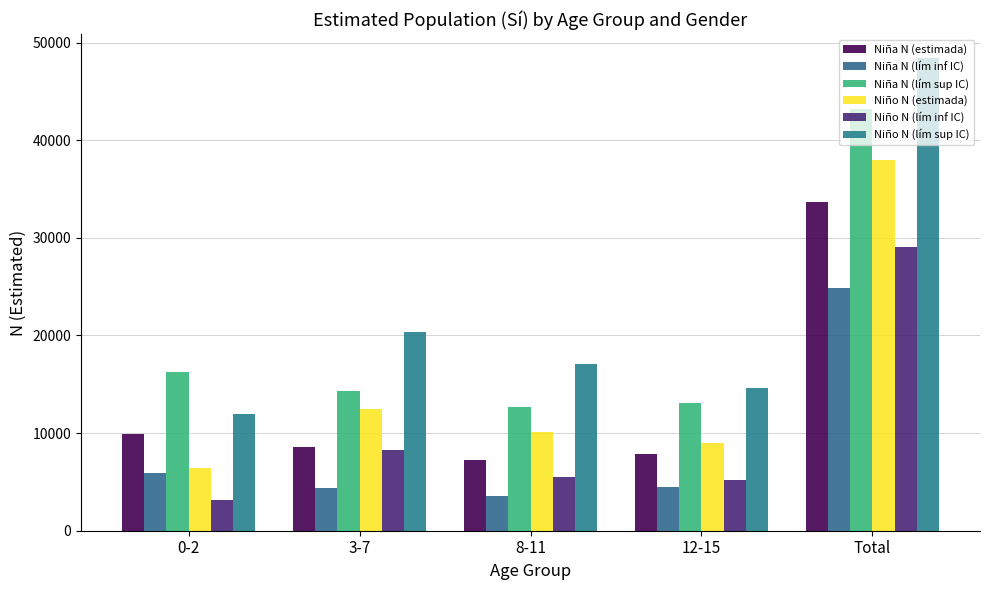

What is the value of the Niño N (lím inf IC) bar at the 4th from the left?

5229